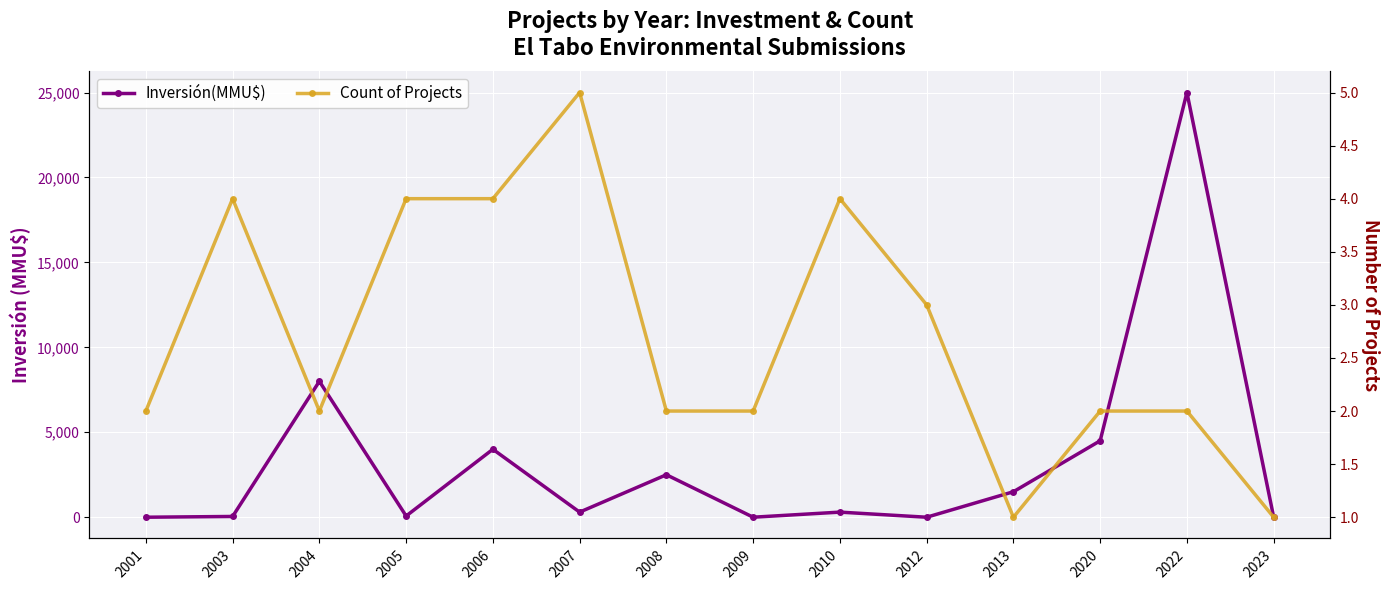

Is it true that Inversión(MMU$) equals 8000.0 at 2004?

True